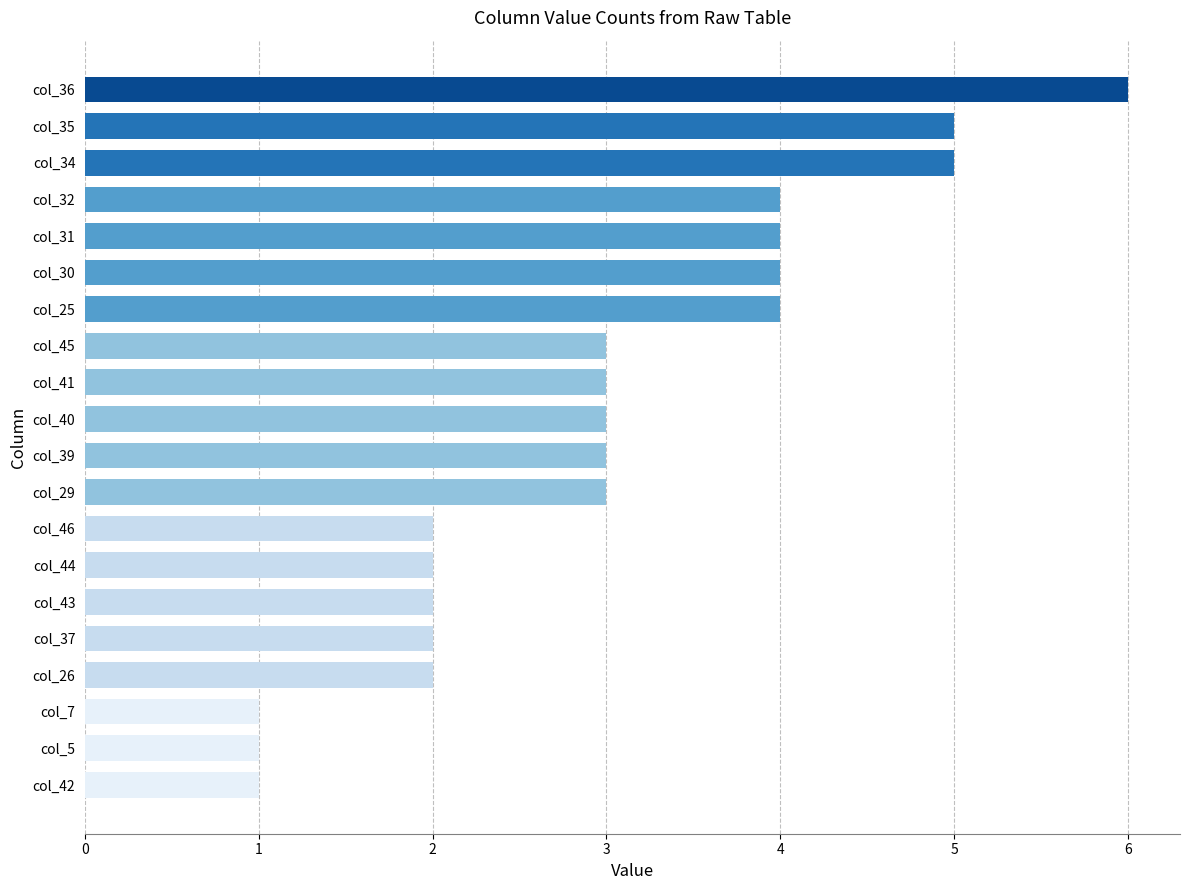

What is the difference between the maximum and minimum values?

5